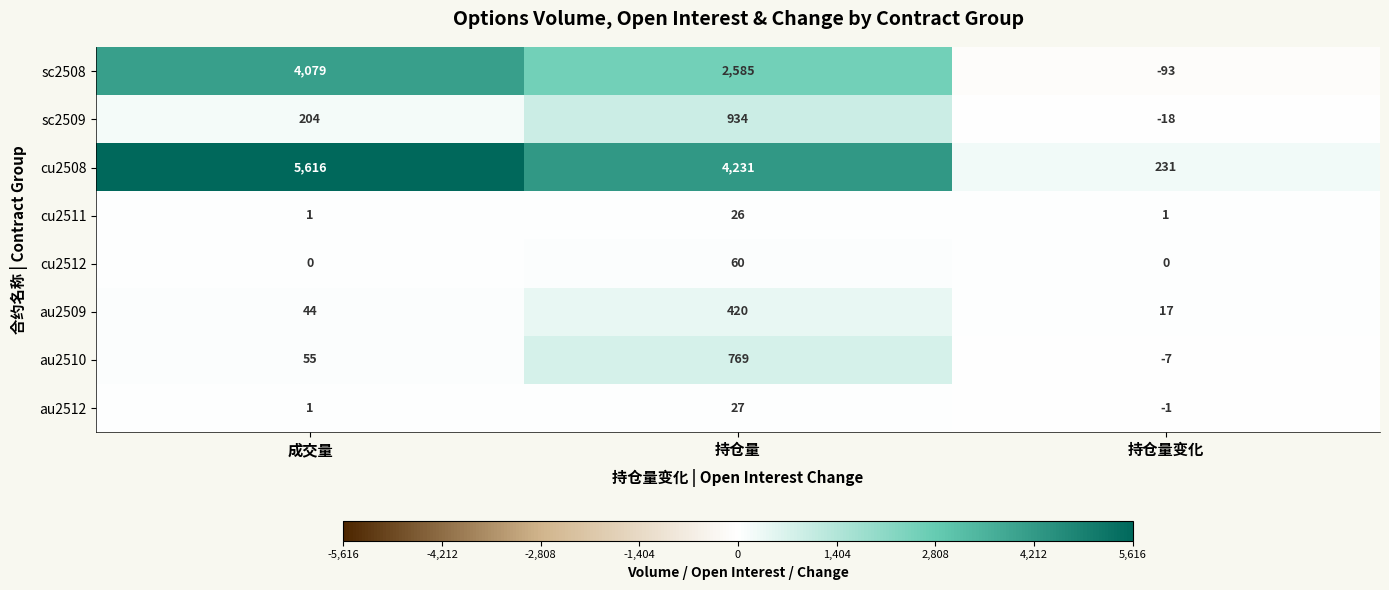

How many categories are shown in the chart?

3